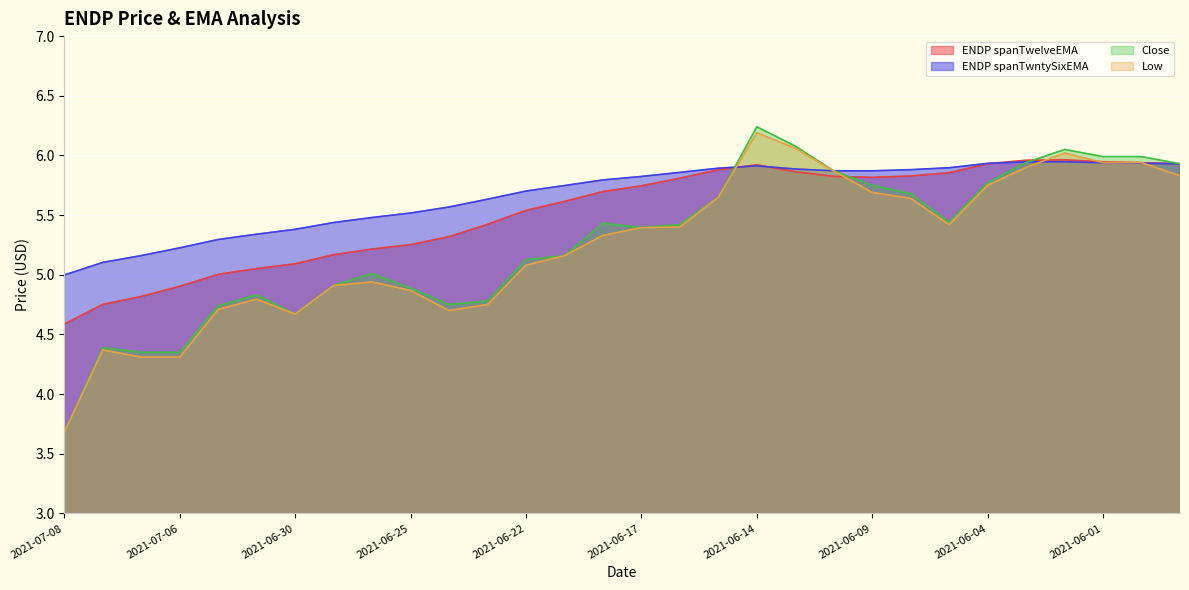

At how many categories does at least one series exceed 6?

3